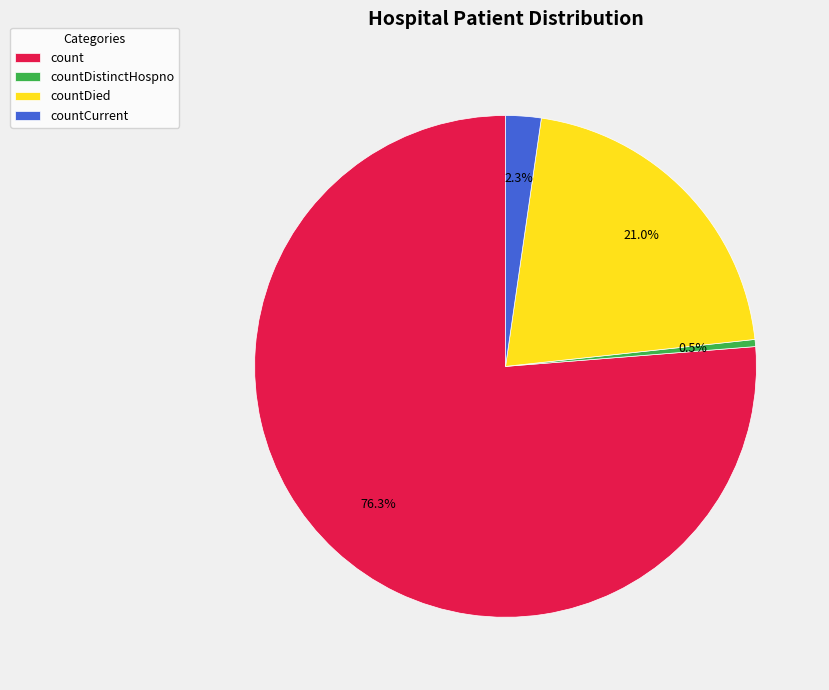

True or false: count accounts for 85% of the total.

False